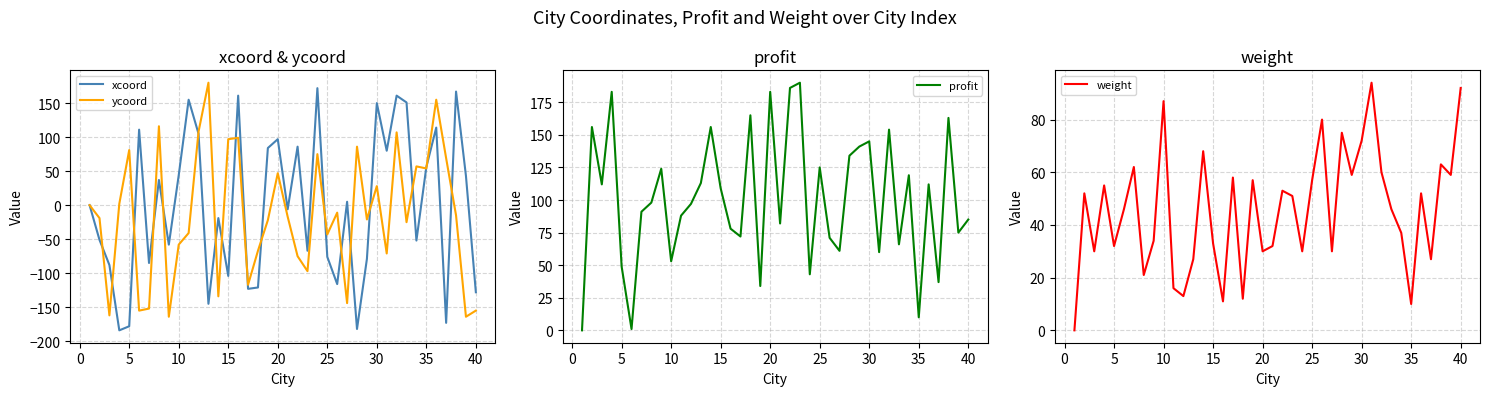

What is the difference between the maximum and minimum values in the profit series?

190